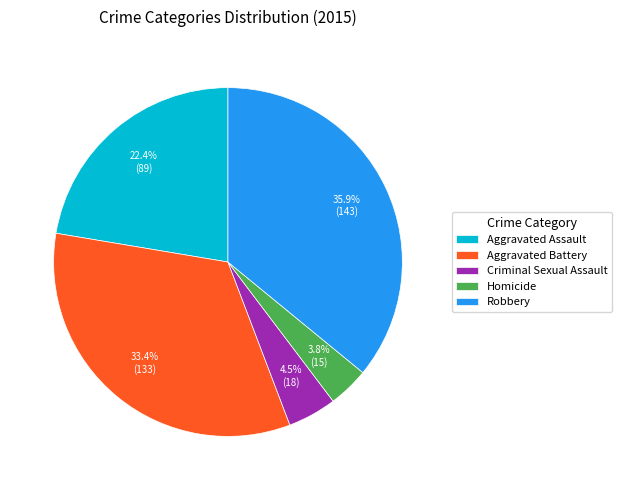

True or false: Robbery accounts for 49% of the total.

False